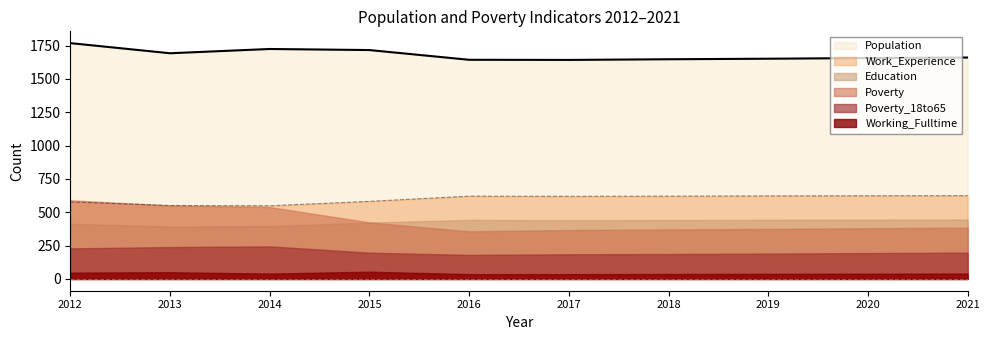

What is the difference between the Population values at 2015 and 2012?

52